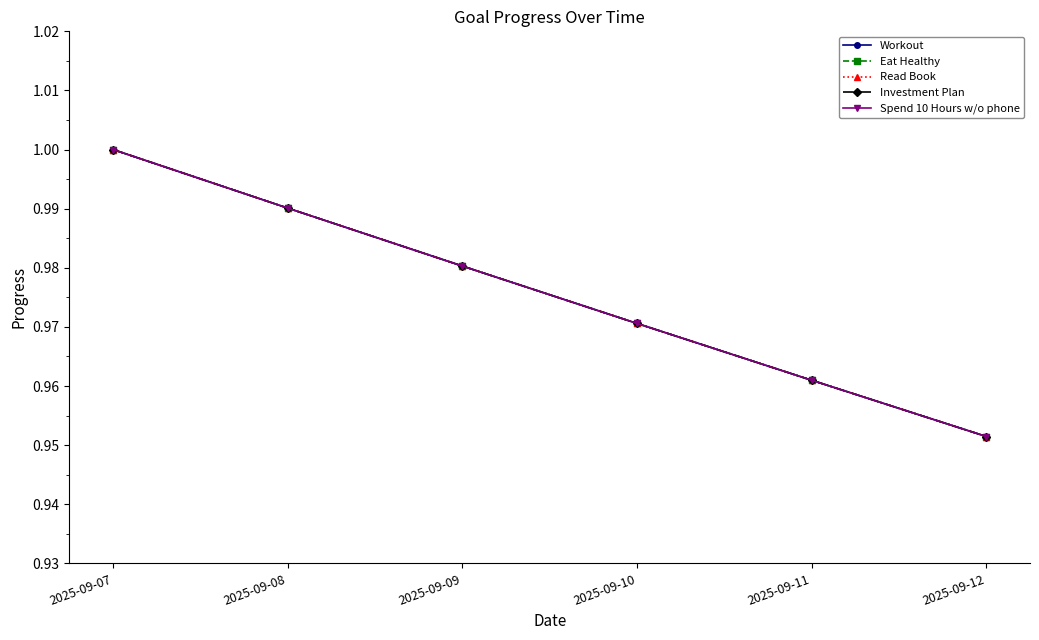

True or false: Spend 10 Hours w/o phone and Eat Healthy cross at least once.

False